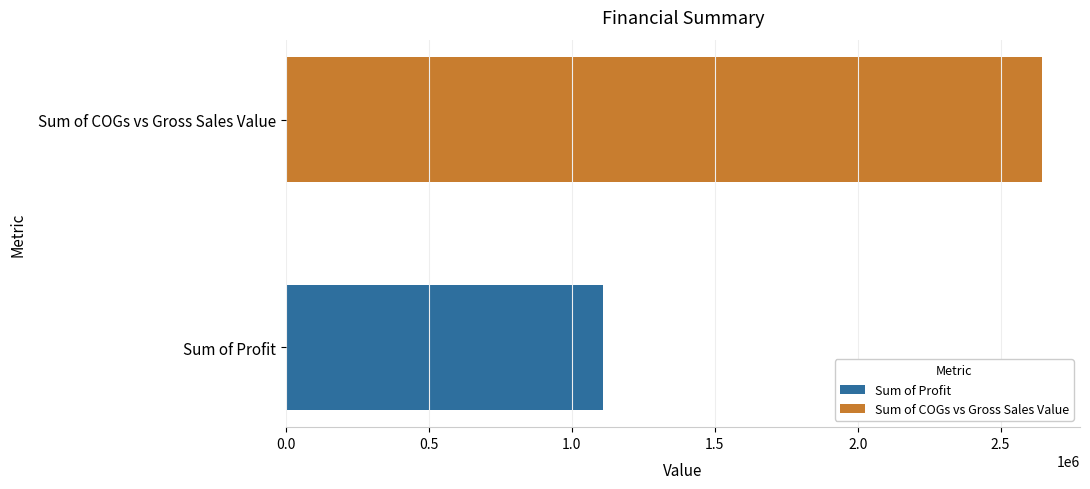

True or false: the data shows 1988283.6 at Sum of Profit.

False